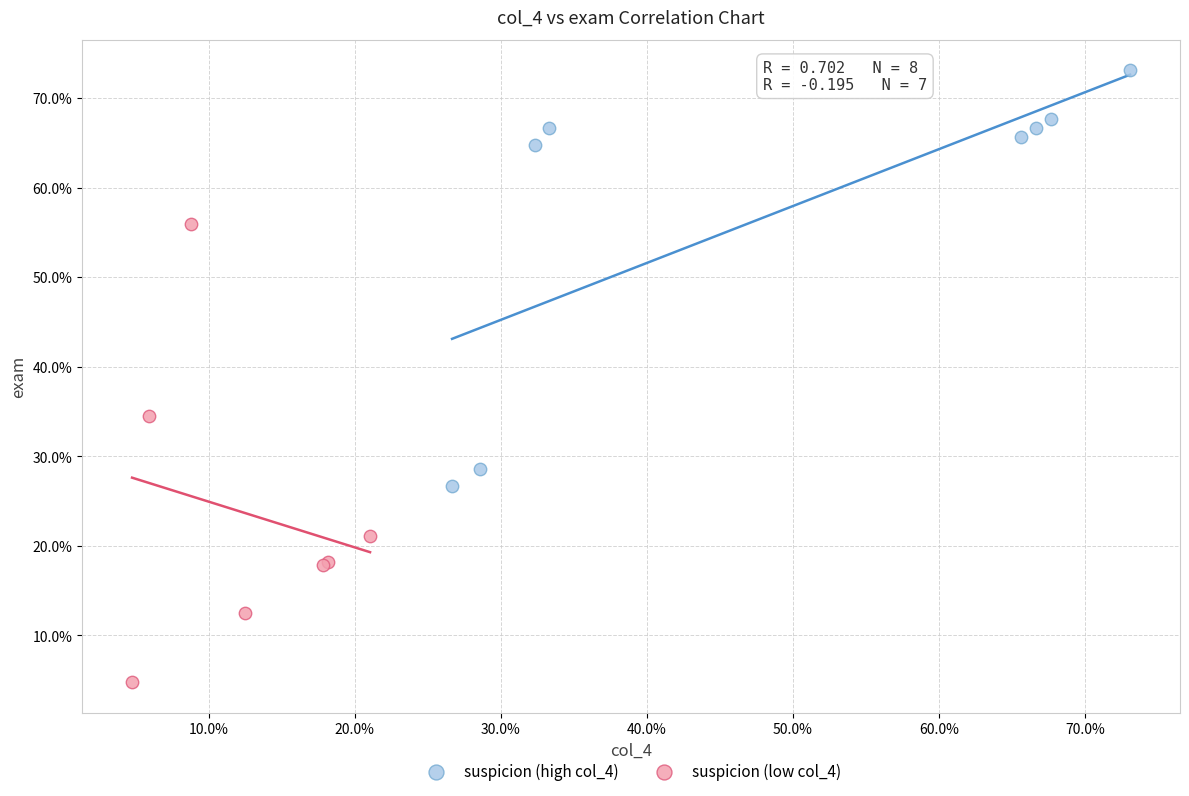

Which series reaches the minimum Y coordinate?

suspicion (low col_4)